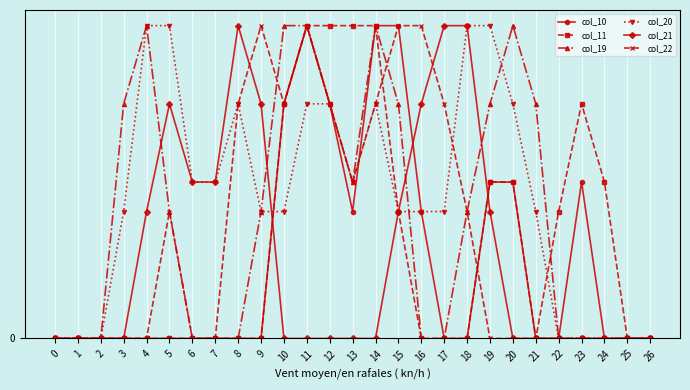

What are all the series names shown in the legend?

col_10, col_11, col_19, col_20, col_21, col_22